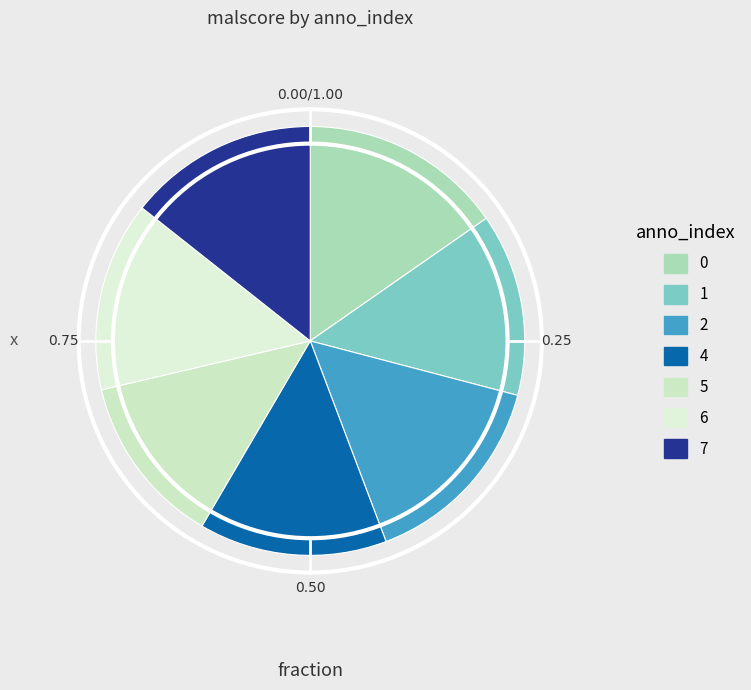

Count the number of slices in the pie.

7